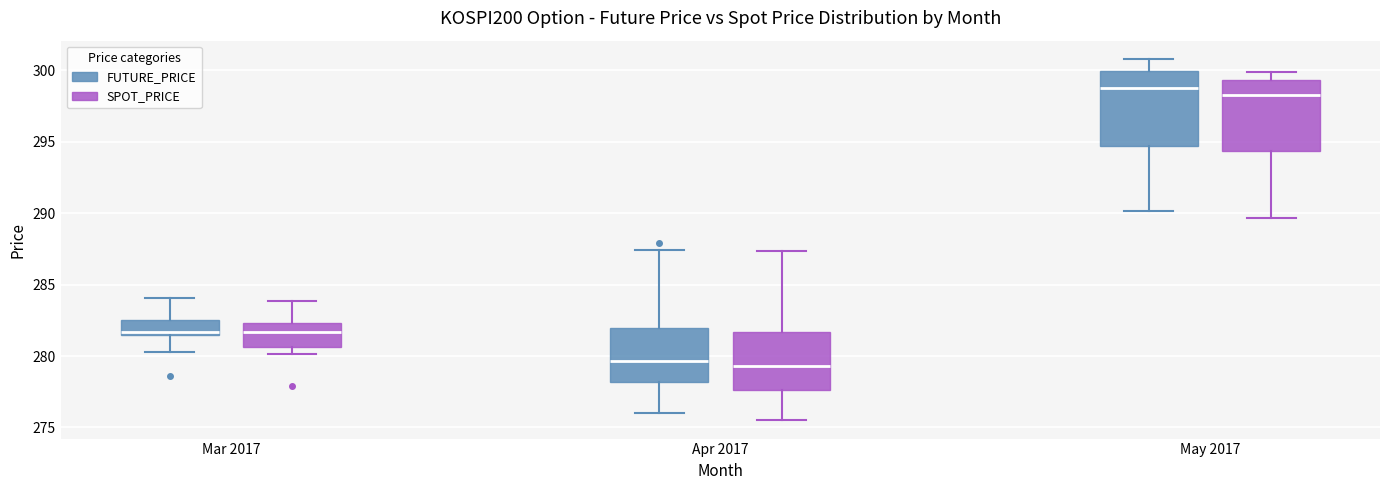

Which box has the highest median line?

May 2017 (FUTURE_PRICE)